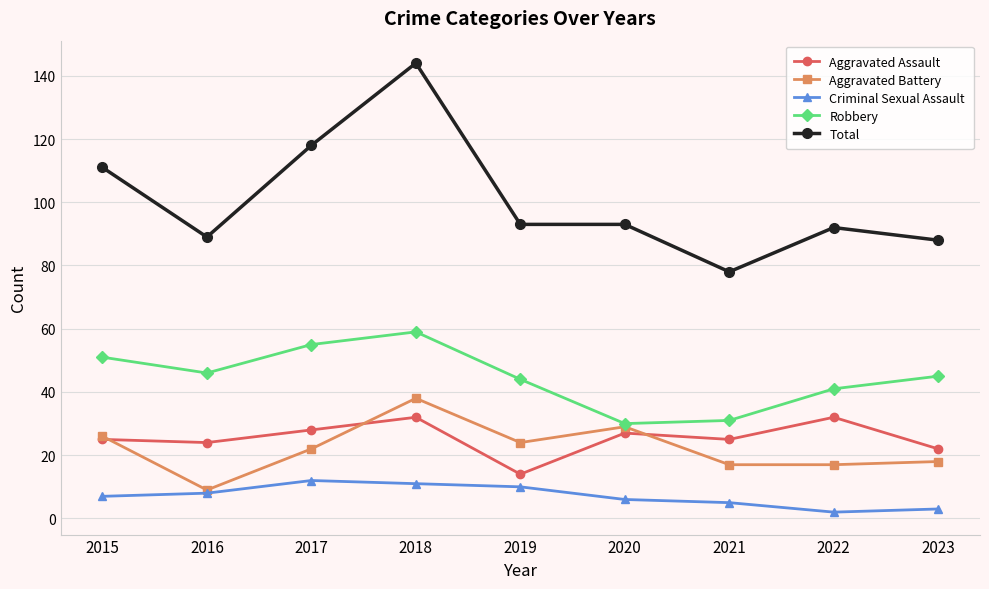

True or false: Criminal Sexual Assault has a value of 3 at 2023.

True